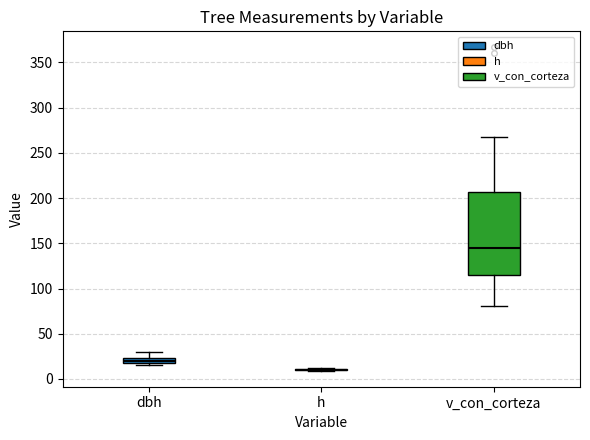

Comparing the boxes themselves (not the whiskers), which one is the tallest?

v_con_corteza